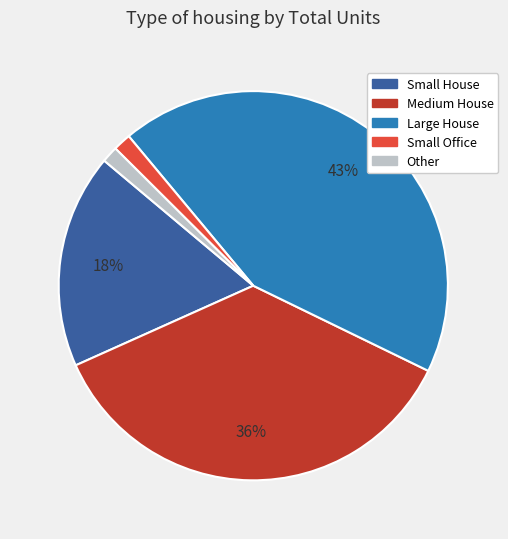

Is there a majority slice in this chart?

No